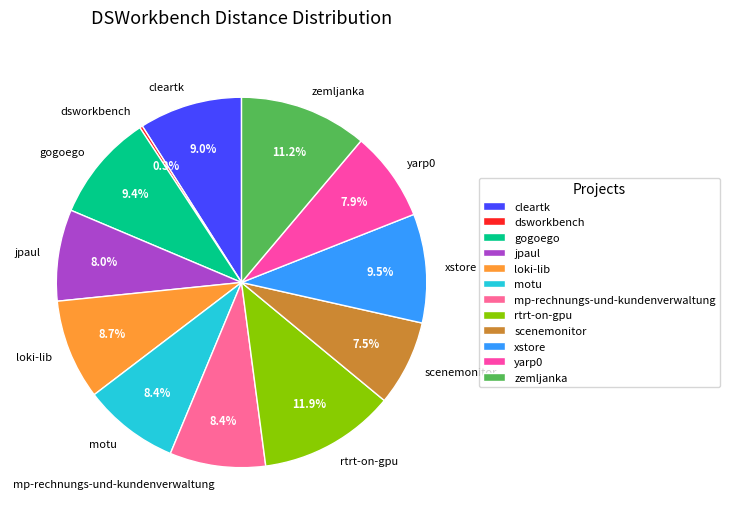

Do scenemonitor and mp-rechnungs-und-kundenverwaltung together represent more than half of the pie?

No